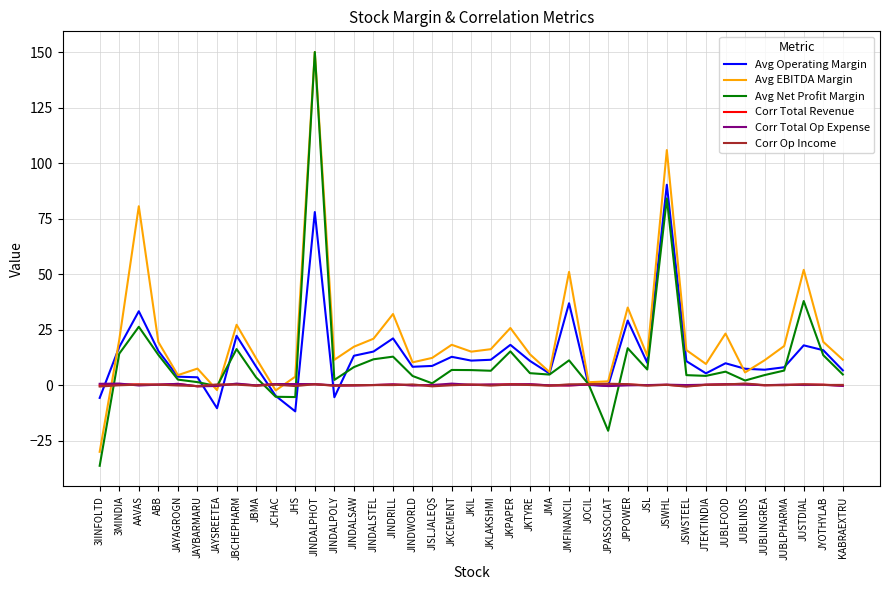

True or false: Avg EBITDA Margin has a value of 17.6 at JUBLPHARMA.

True